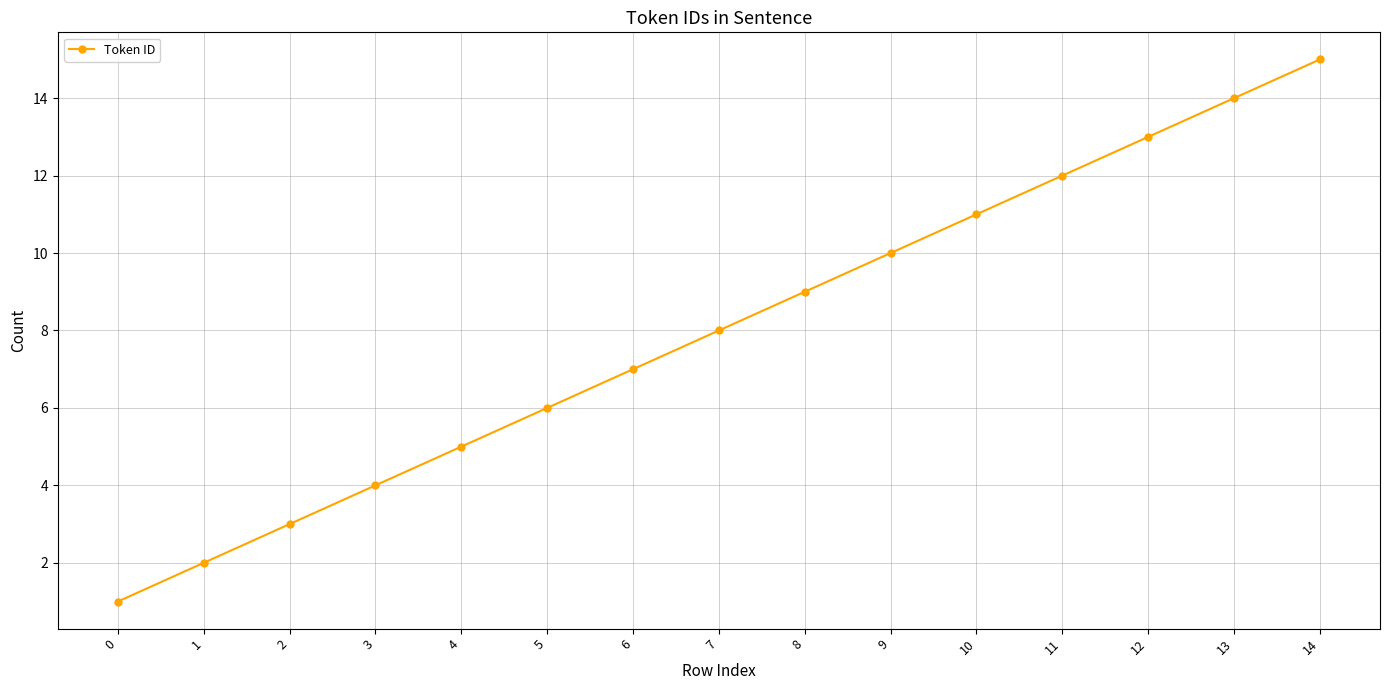

List the labels in order of value, smallest first.

0, 1, 2, 3, 4, 5, 6, 7, 8, 9, 10, 11, 12, 13, 14